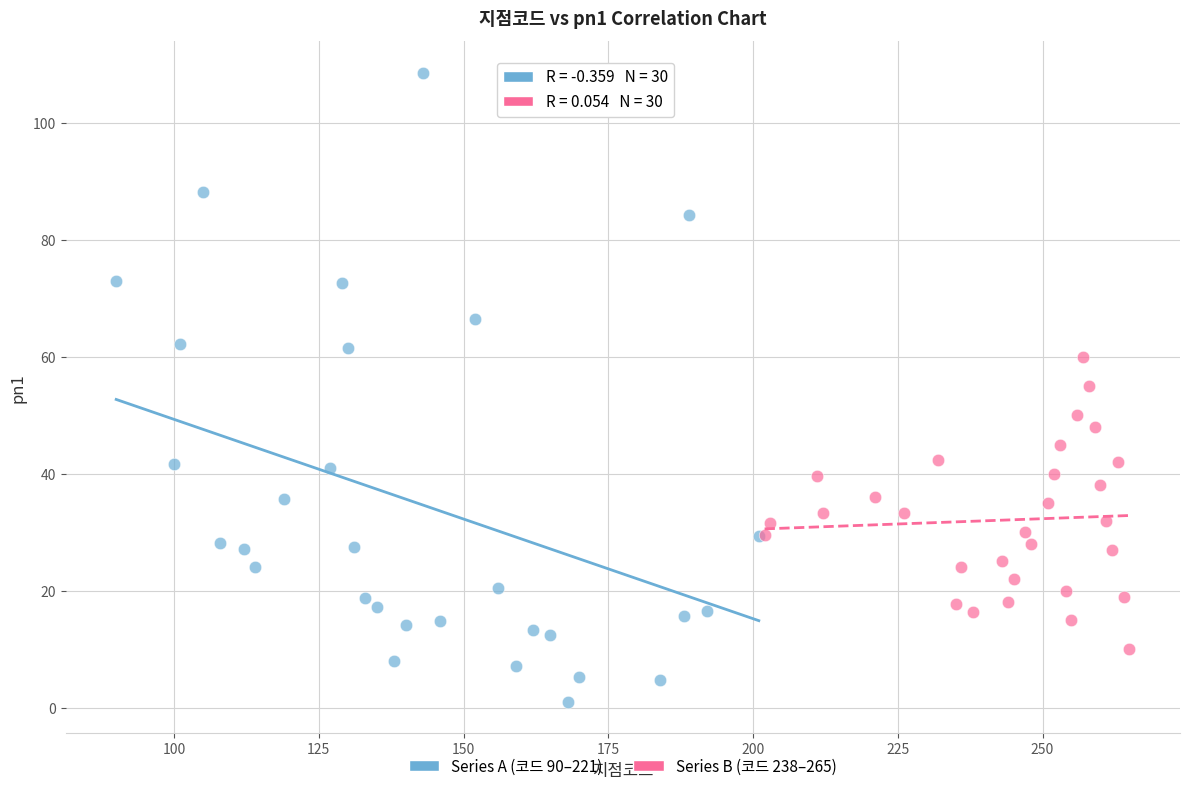

Which series contains the highest Y value?

Series A (코드 90–221)